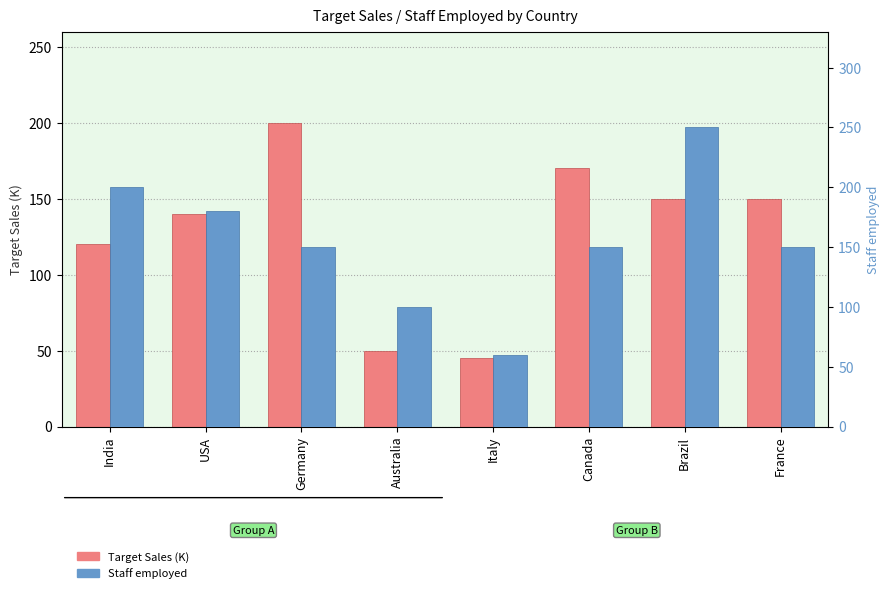

What position from the left is Australia?

4